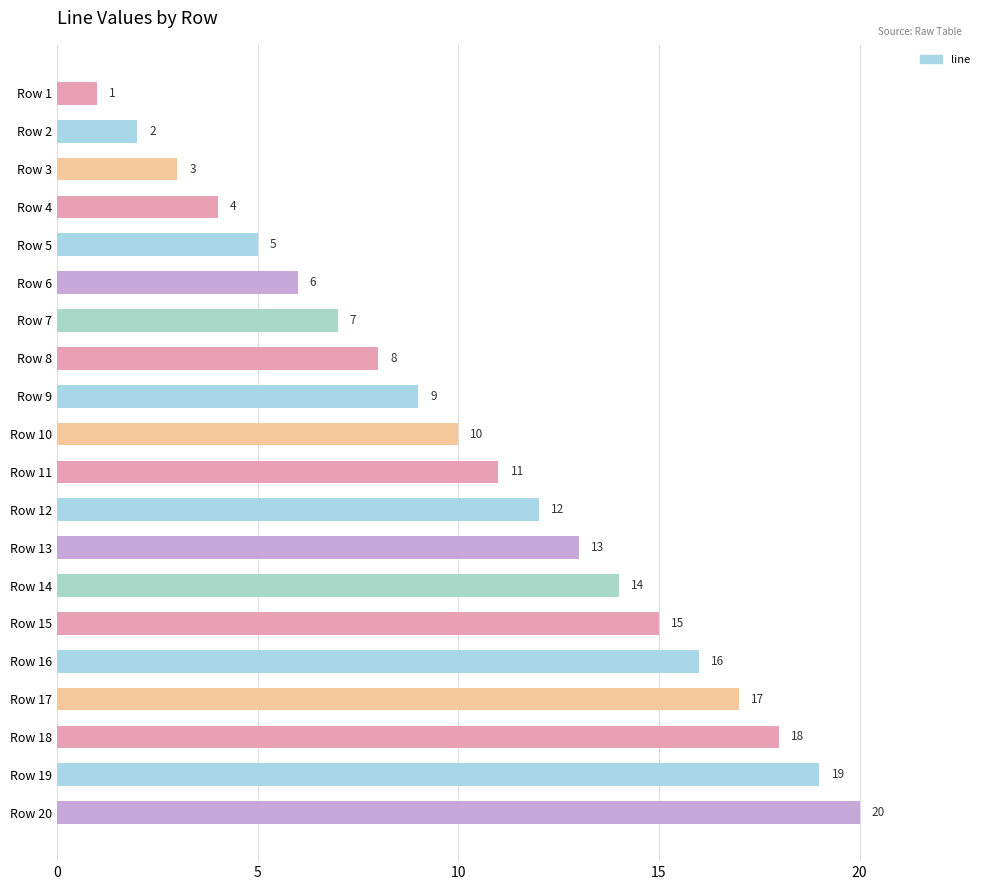

The value at Row 19 is 19. True or false?

True